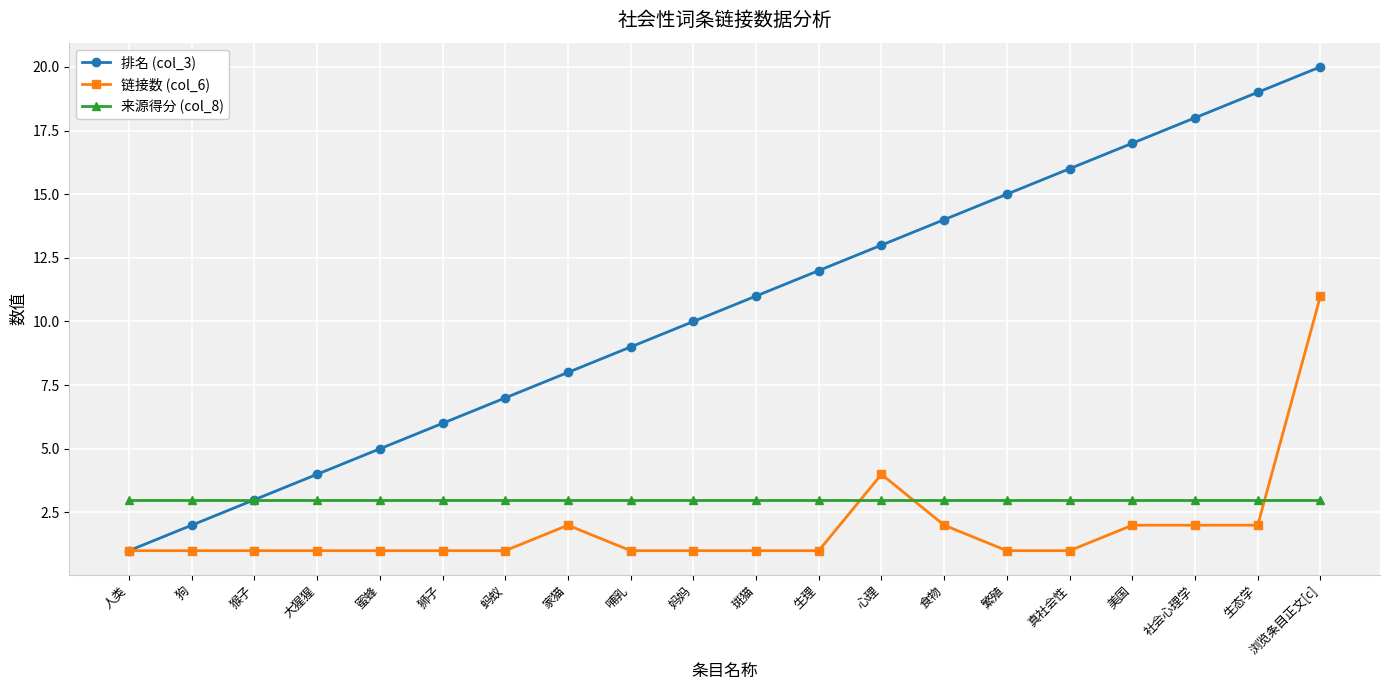

Is the value of 链接数 (col_6) at 大猩猩 greater than the value of 来源得分 (col_8) at 妈妈?

No